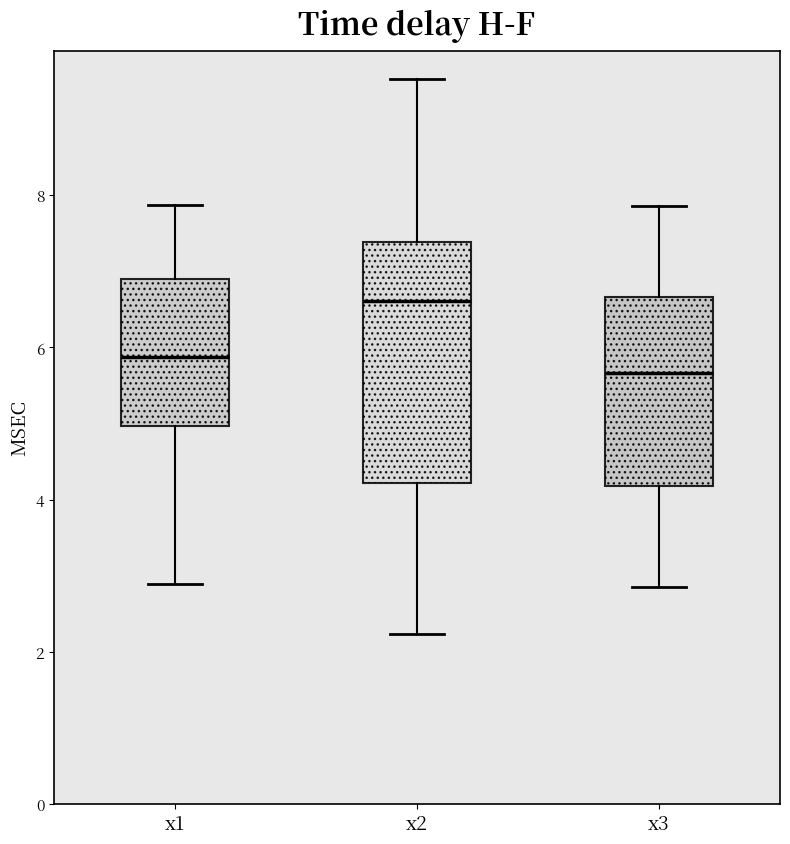

Which box is the tallest, from its lower edge to its upper edge?

x2